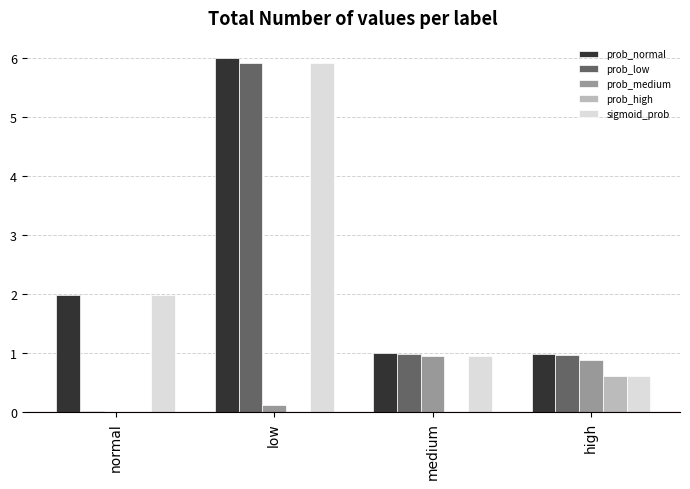

What is the total value across all series at high?

4.1